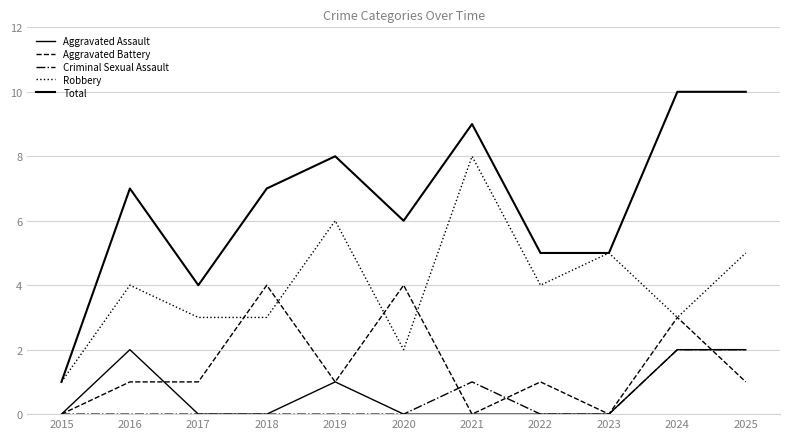

How many lines are shown in the chart?

5